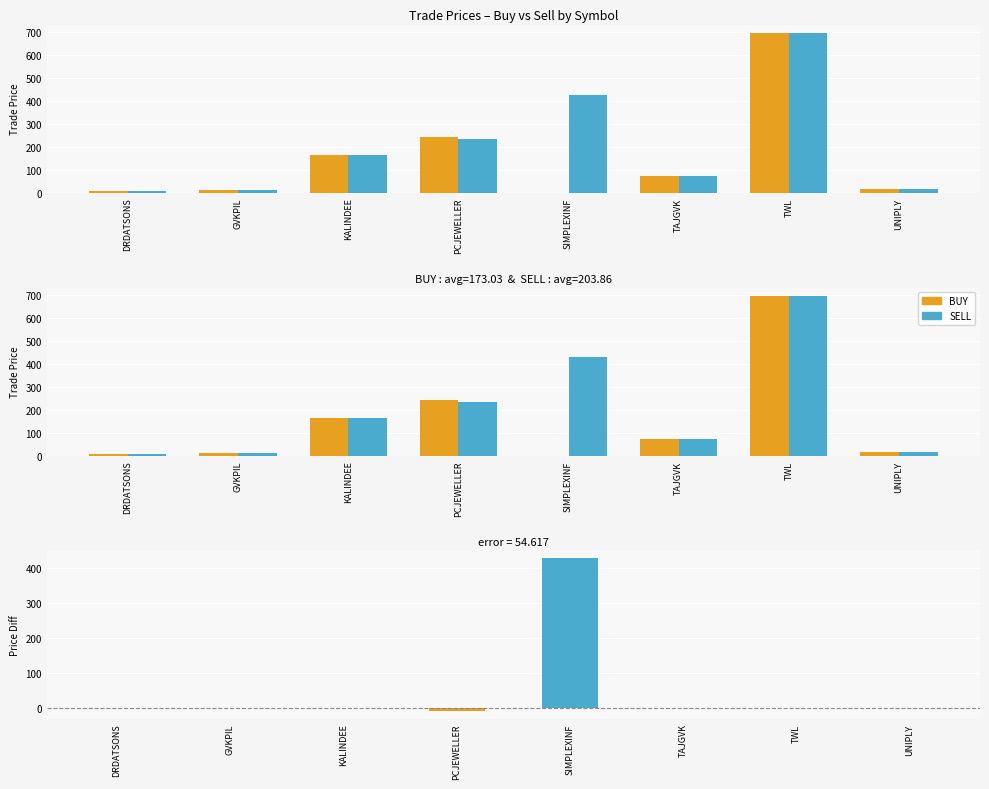

Is it true that BUY equals 0.0 at SIMPLEXINF?

True